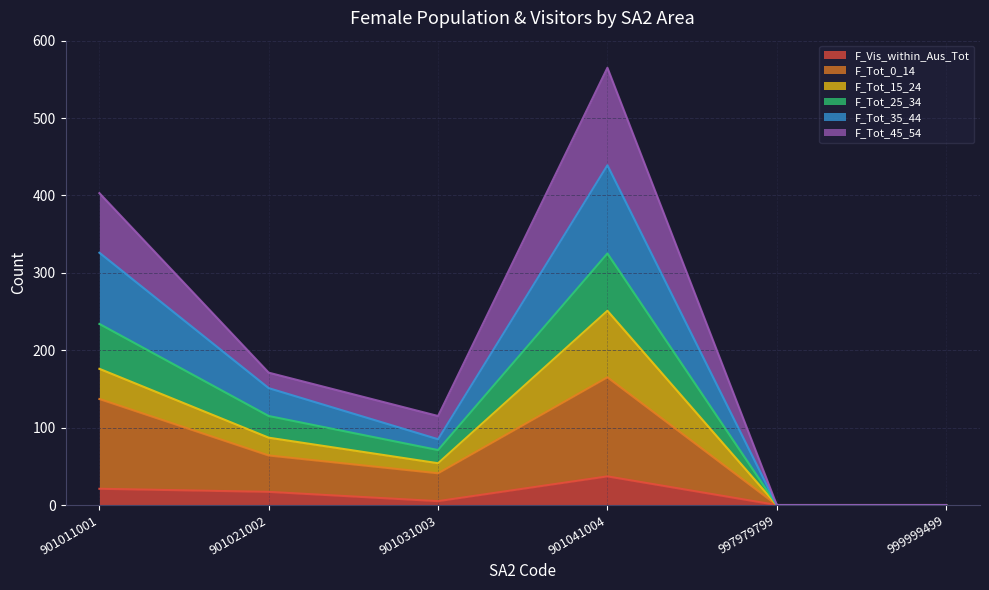

How many interior local valleys does the F_Vis_within_Aus_Tot series have?

1